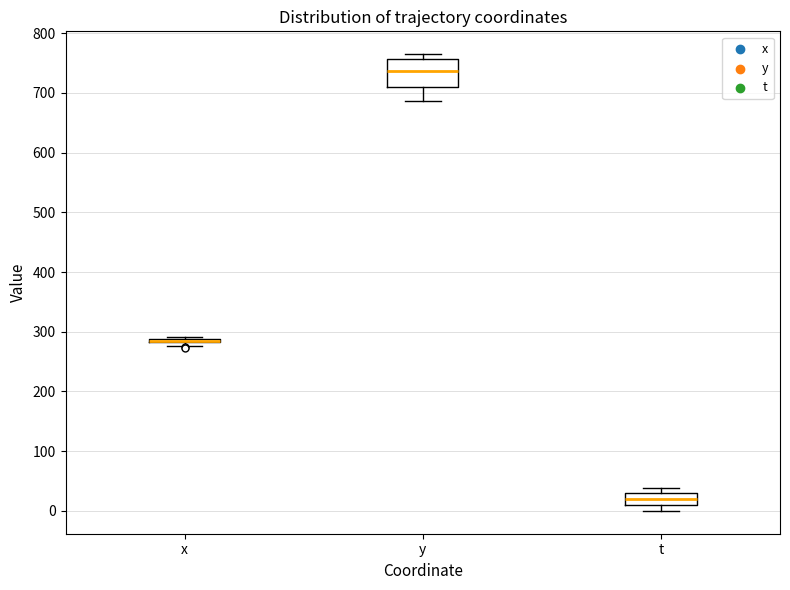

Where is the lower edge of the box for x on the y-axis? The values are not printed on the chart, so give them approximately, as read against the axis.

280